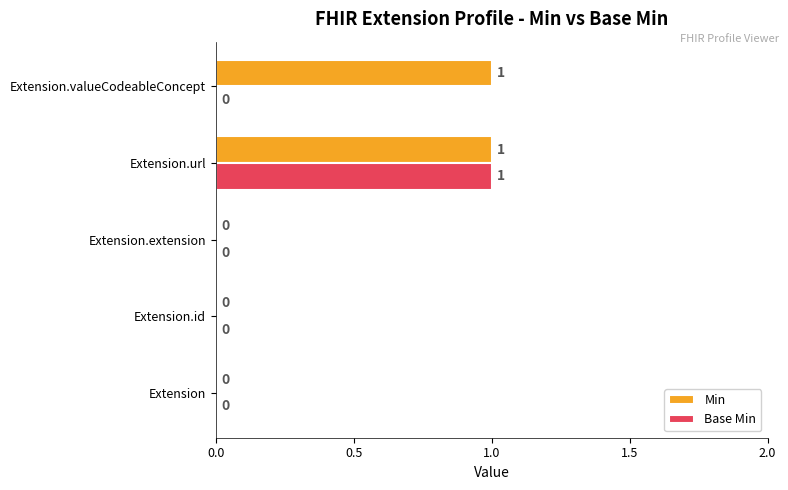

How many Base Min values are between 0 and 1?

5